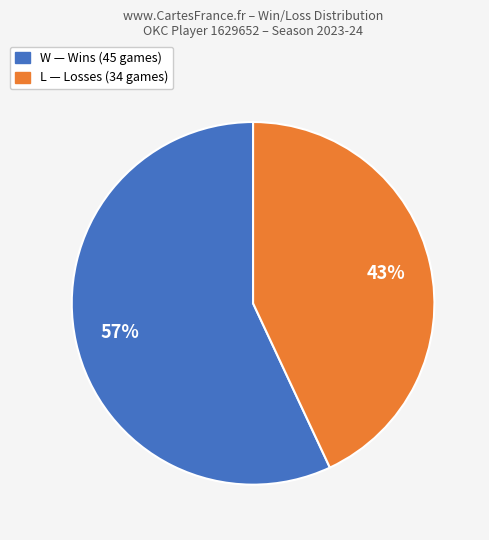

What percentage is the W slice, to the nearest percent?

57%